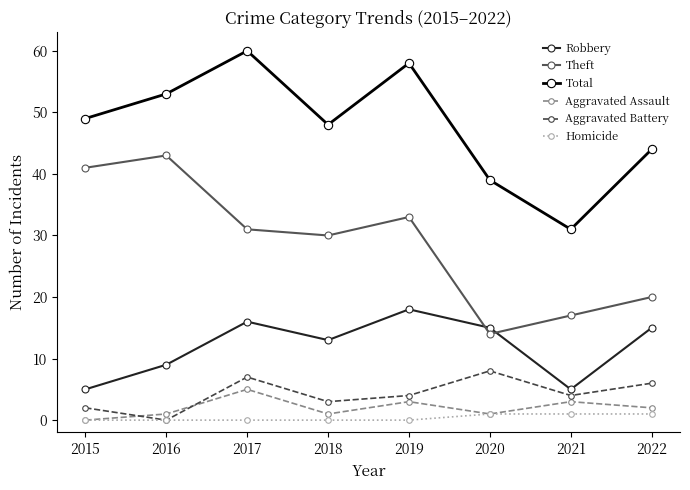

How many lines are shown in the chart?

6